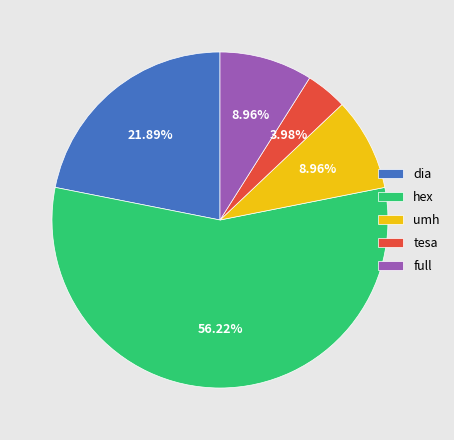

Between umh and hex, which is larger?

hex